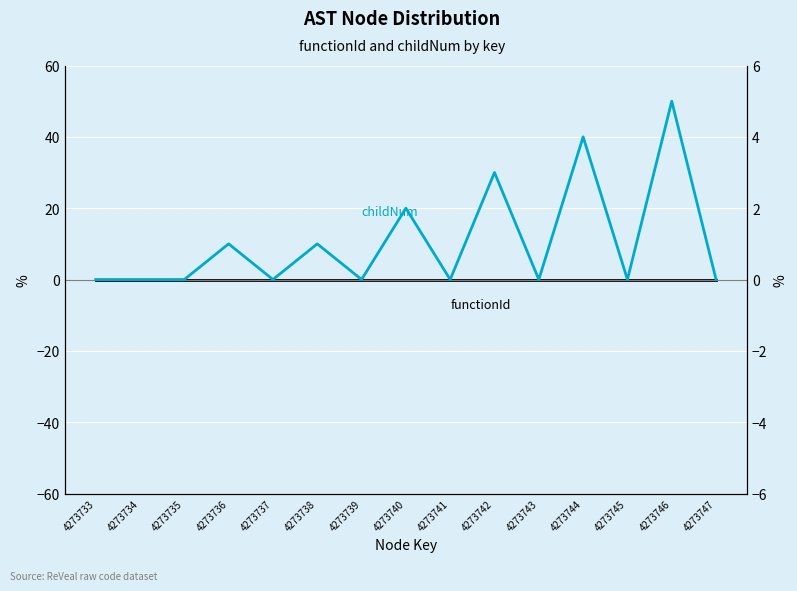

Rank the series at 4273736 from lowest to highest value.

functionId, childNum